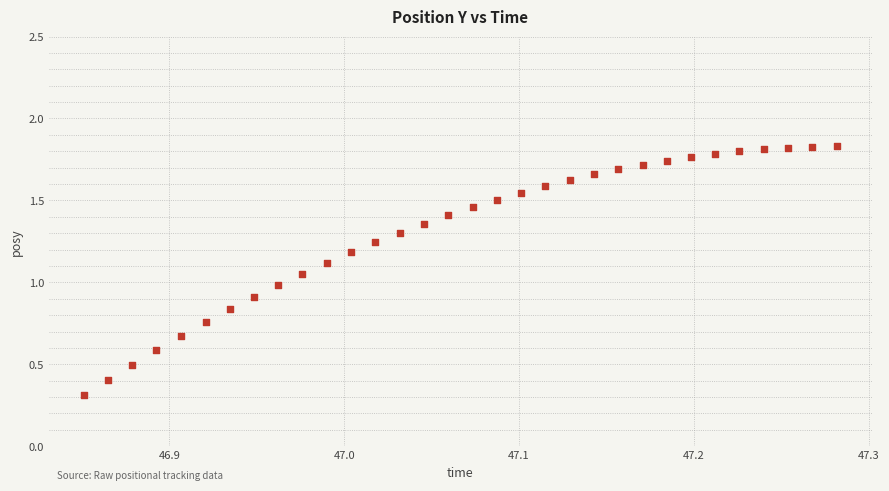

What is the range of X values (max minus min)?

0.4